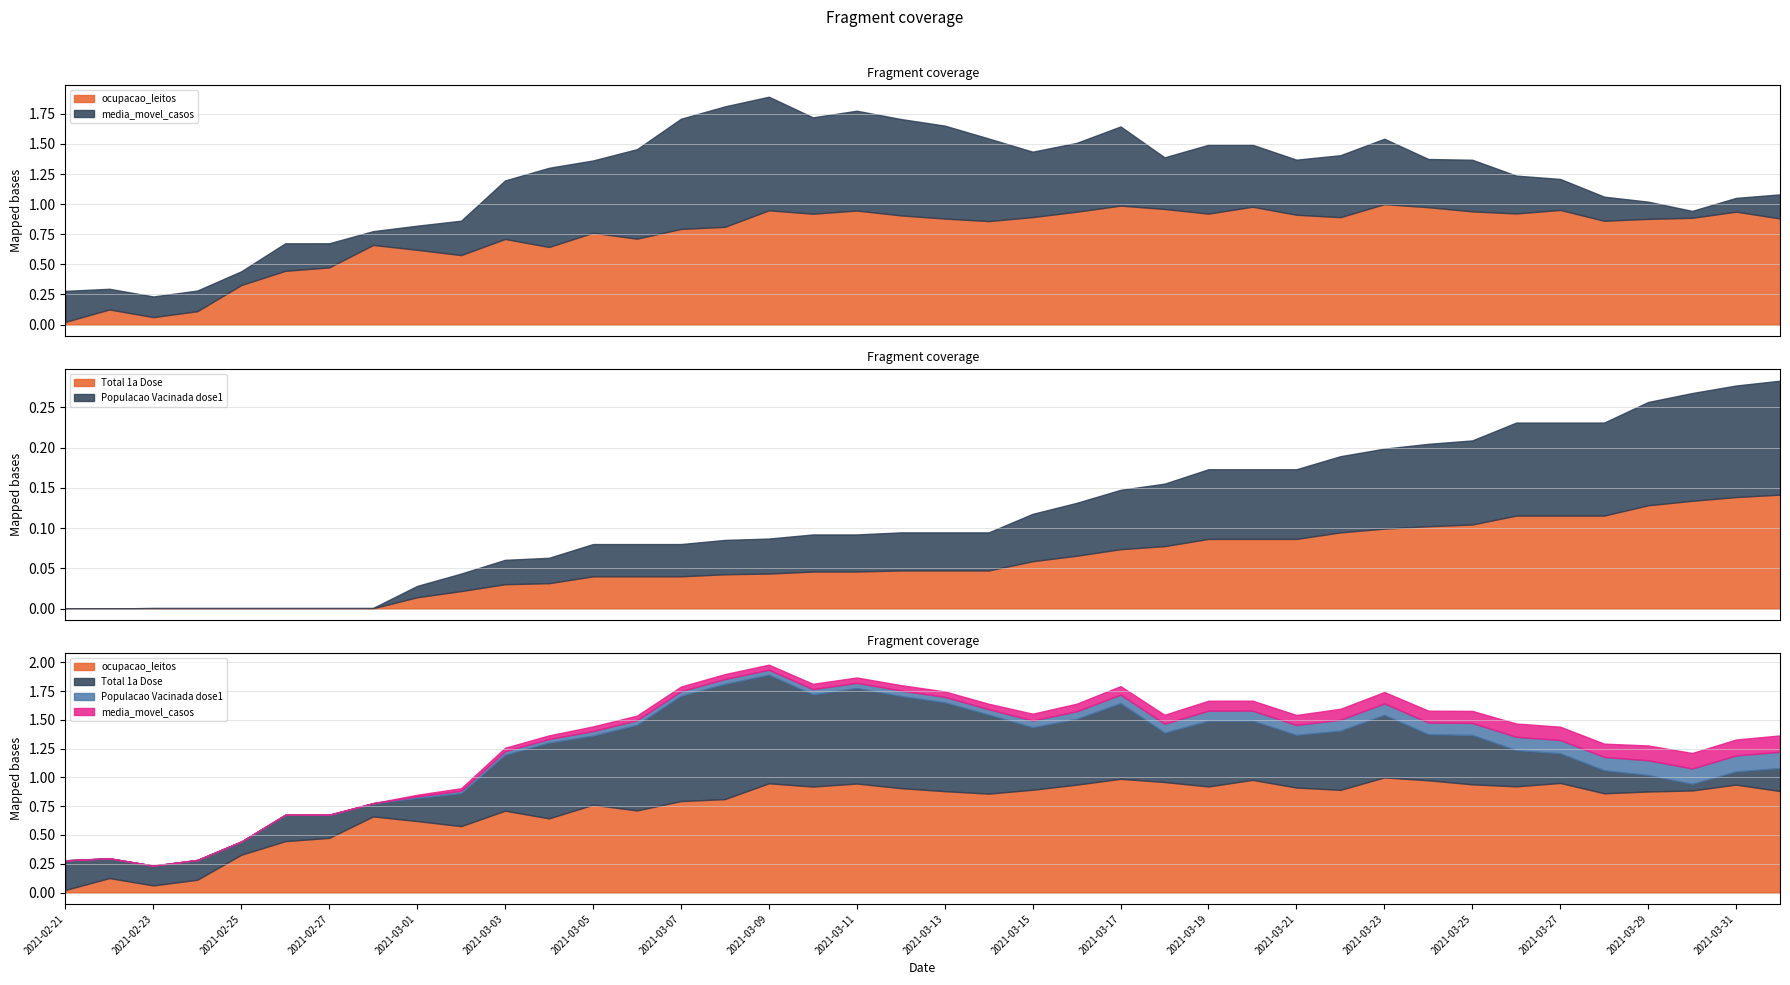

True or false: Total 1a Dose has more than 2 interior local peaks.

False